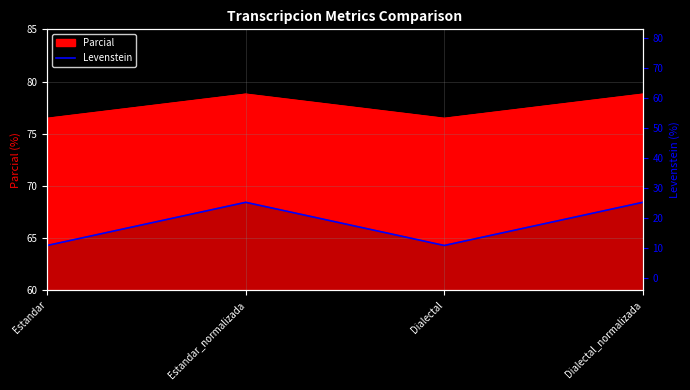

True or false: the data shows 106.4 at Estandar_normalizada.

False